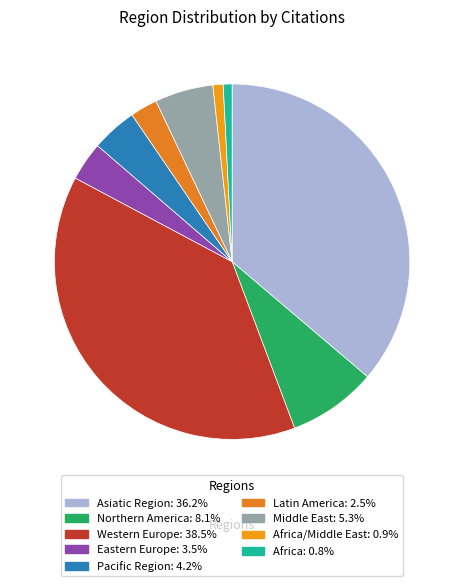

Count the number of slices in the pie.

9